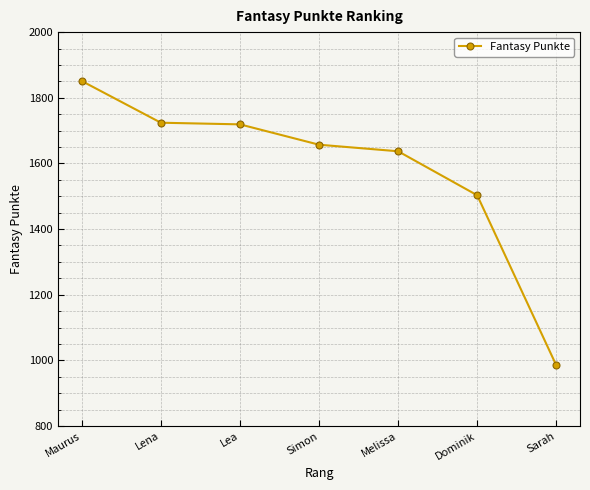

True or false: the data has more than 2 interior local peaks.

False